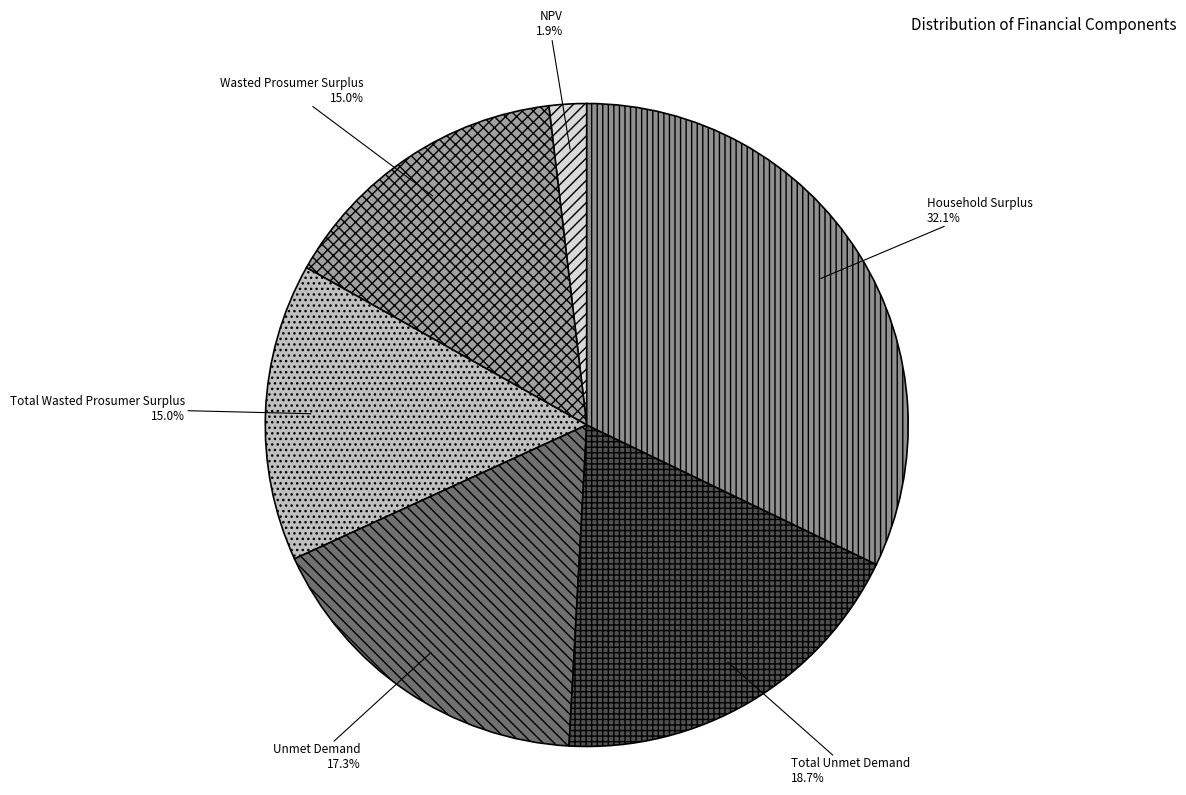

Which has a higher value, Wasted Prosumer Surplus or NPV?

Wasted Prosumer Surplus